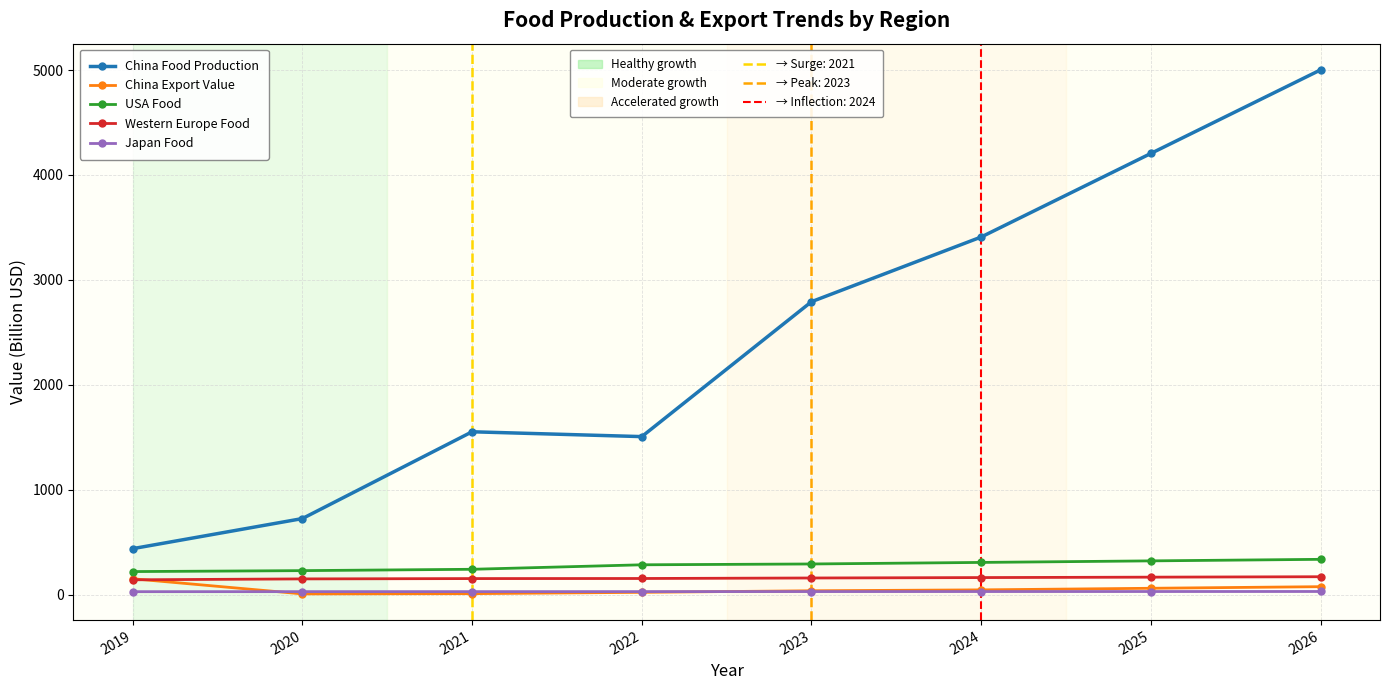

What is the maximum value shown in the chart?

5001.3